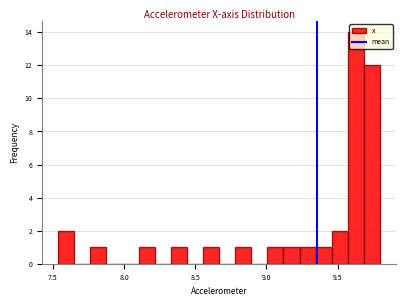

Read against the x-axis, roughly where is the centre of the tallest bar?

9.65